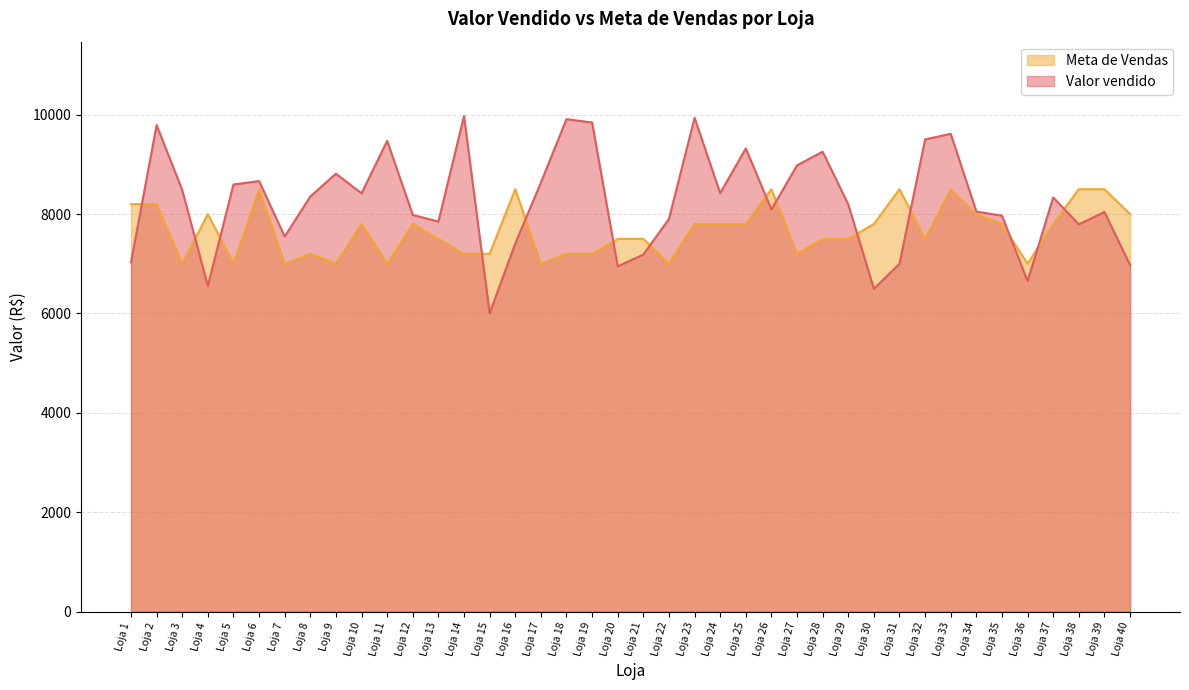

What are all the series names shown in the legend?

Meta de Vendas, Valor vendido